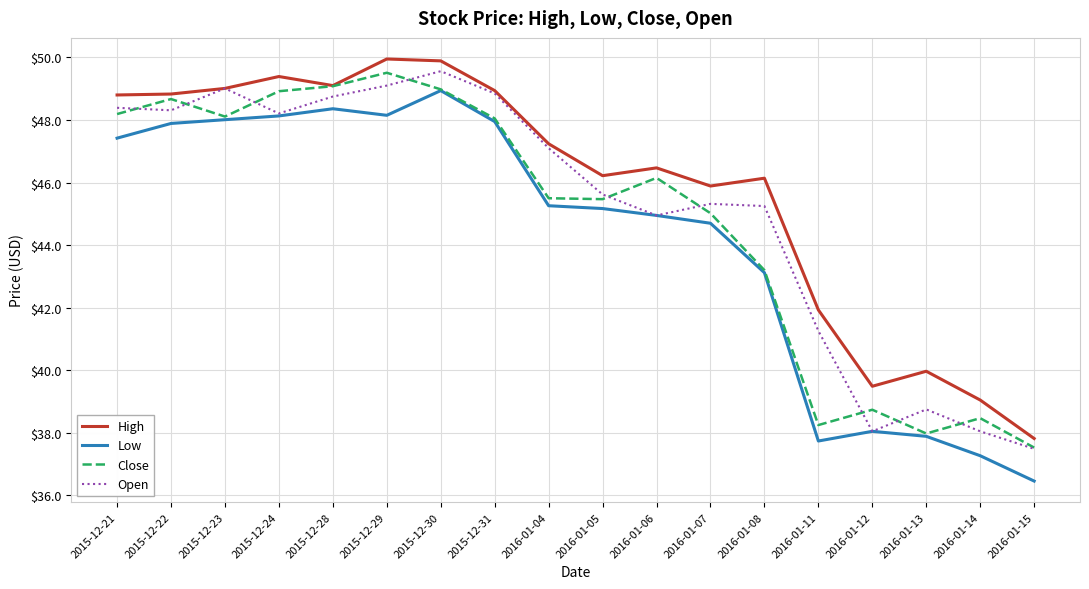

How many distinct data groups are displayed?

4